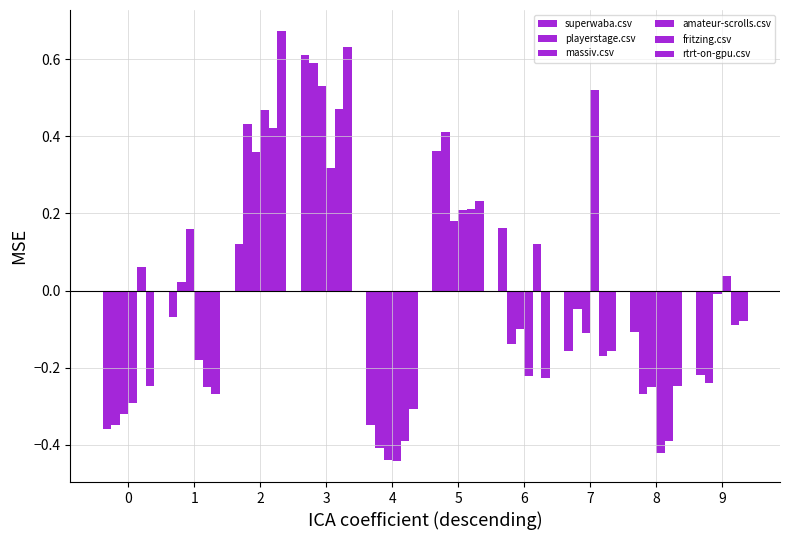

What is the maximum value shown in the chart?

0.7